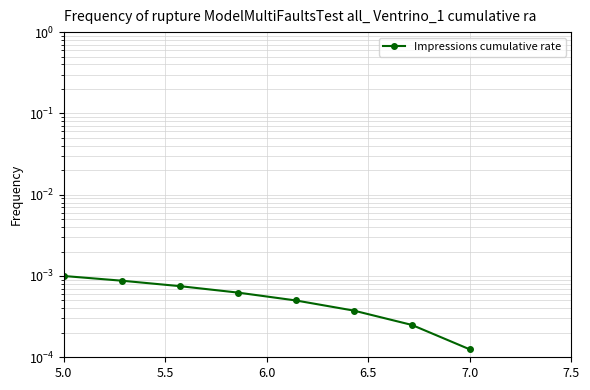

How many lines are shown in the chart?

1